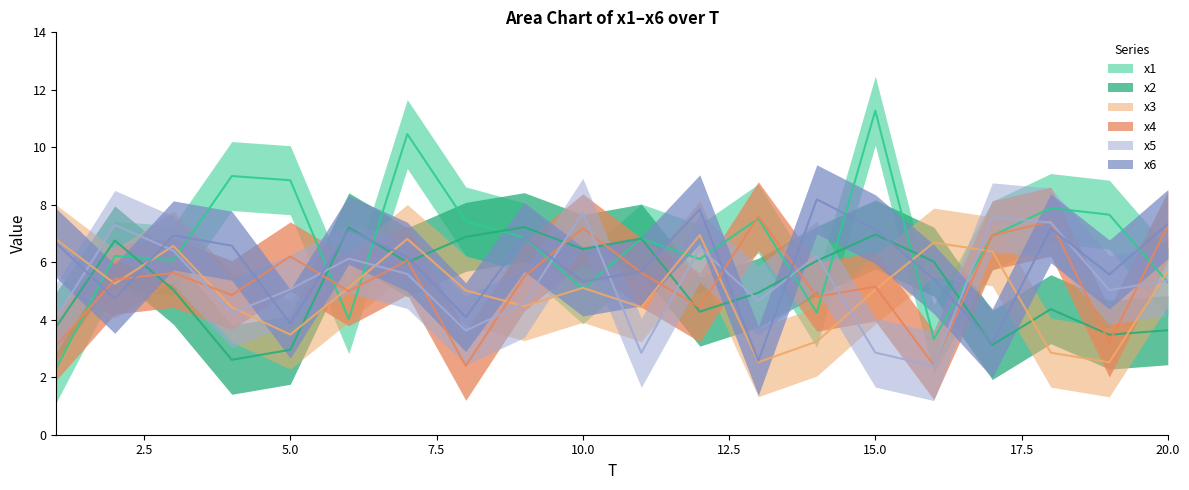

How many series are shown in this chart?

6